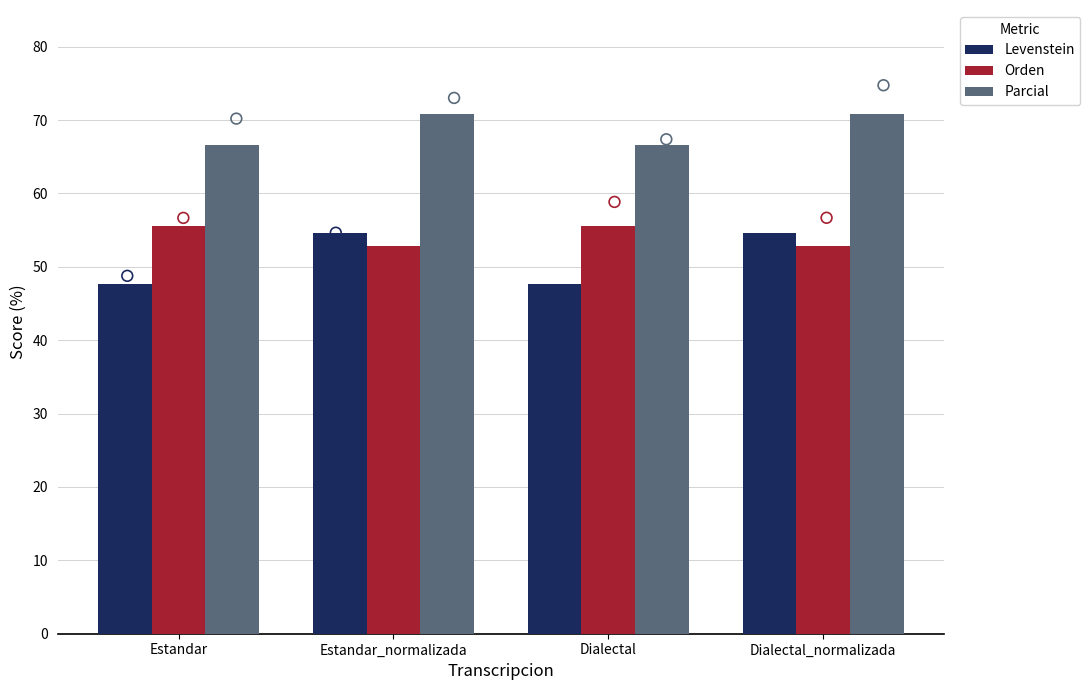

Which series contains the highest Y value?

Parcial